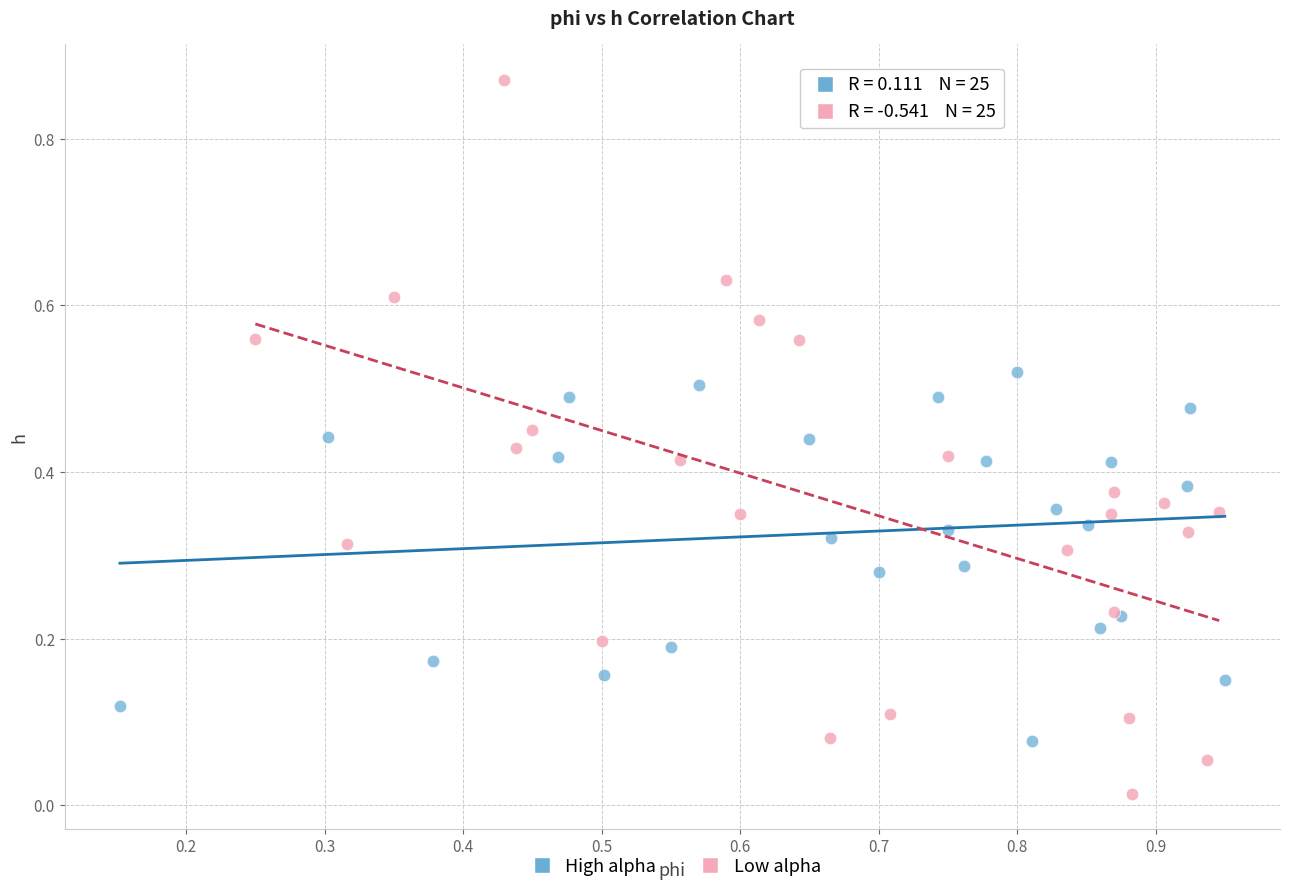

Which series reaches the maximum Y coordinate?

Low alpha